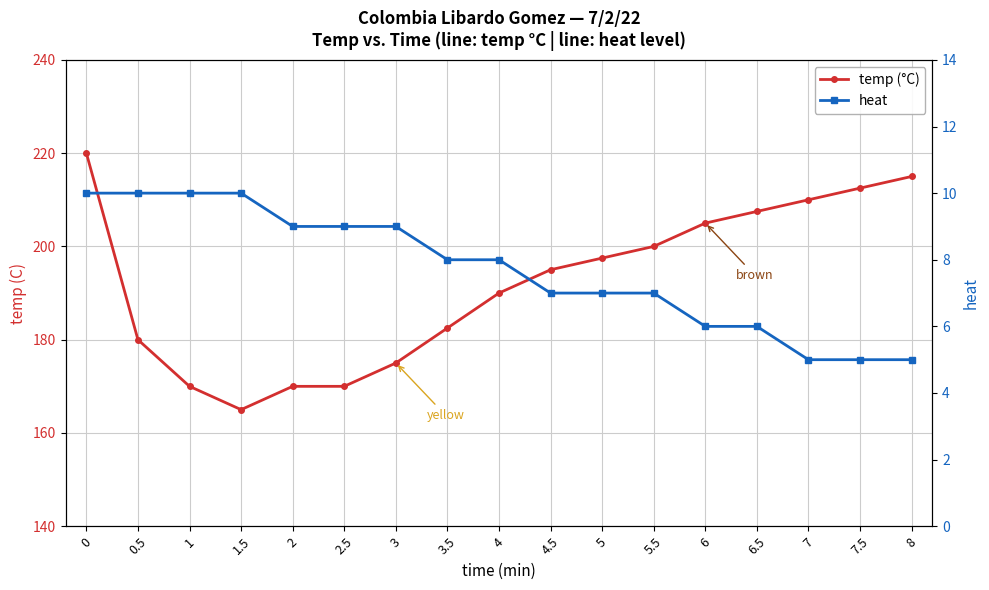

What is the spread (max minus min) of values at 6?

199.0